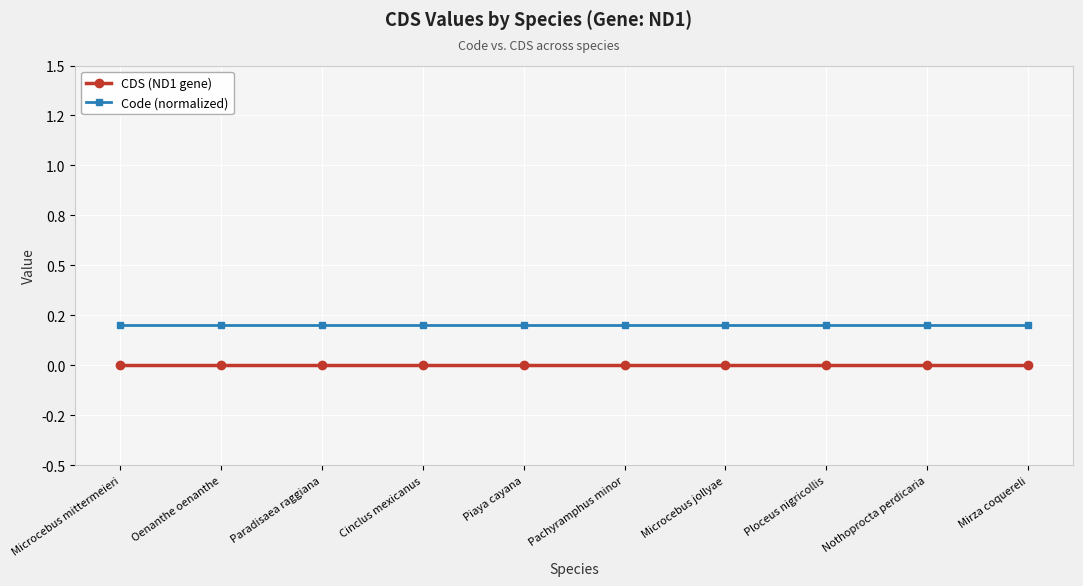

Is this an area chart (filled region under the line)?

No